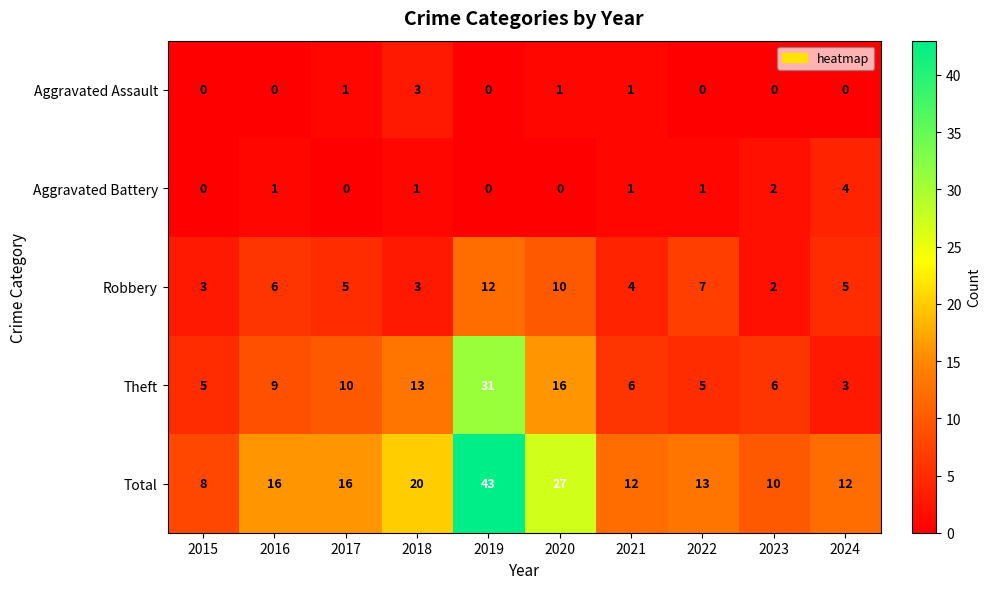

What is the sum of all Theft values?

104